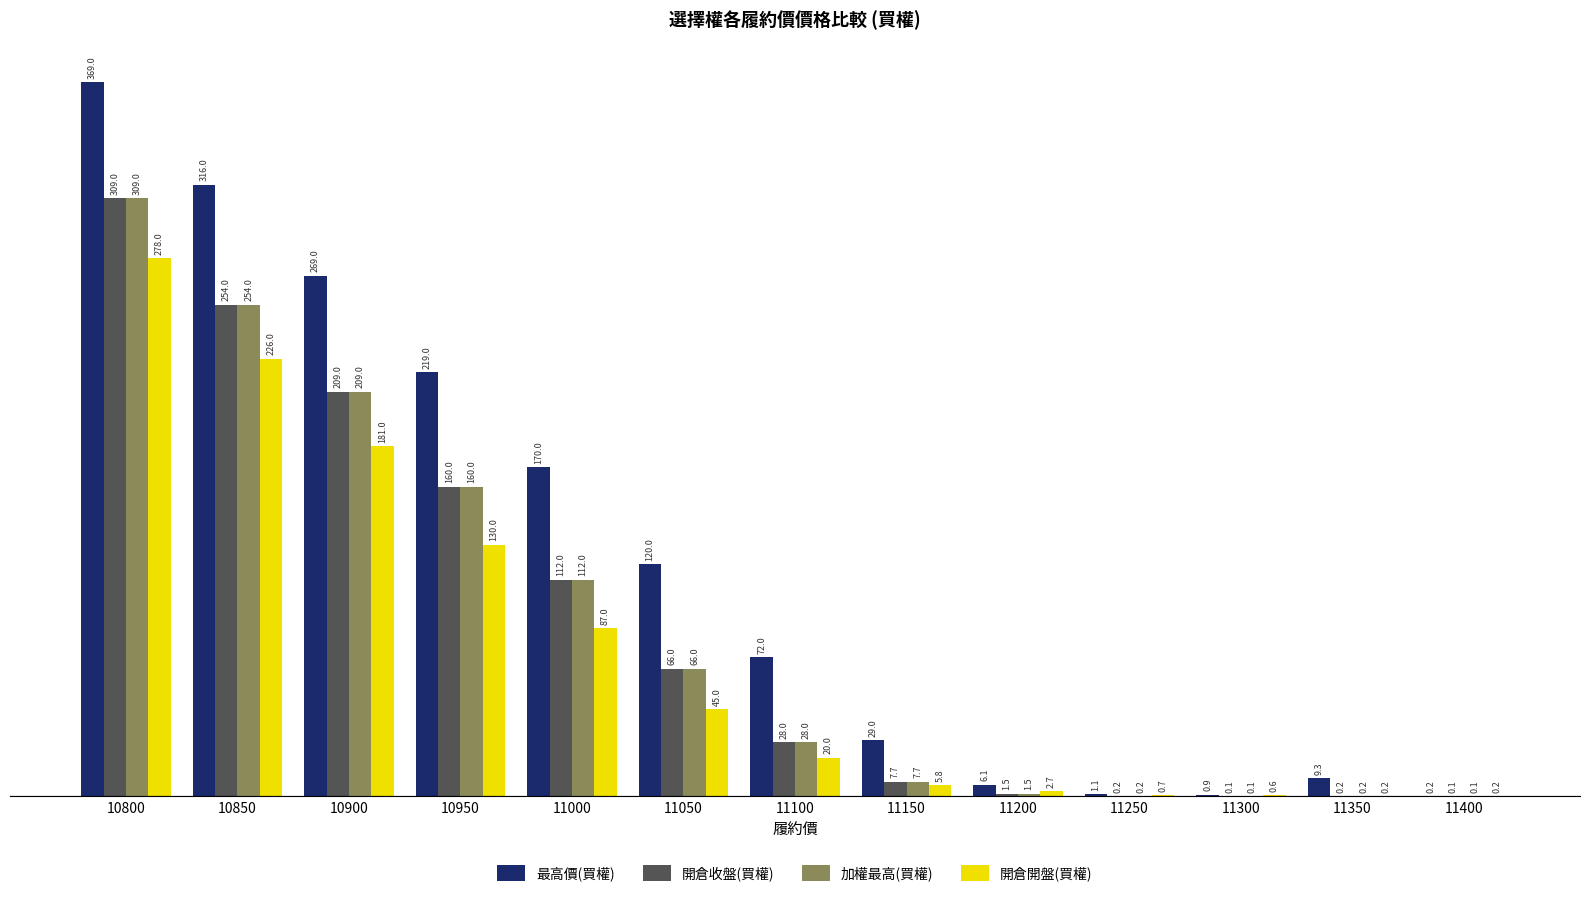

Reading right to left, transcribe all the data shown in this chart.

最高價(買權): 11400=0.2	11350=9.3	11300=0.9	11250=1.1	11200=6.1	11150=29.0	11100=72.0	11050=120.0	11000=170.0	10950=219.0	10900=269.0	10850=316.0	10800=369.0
開倉收盤(買權): 11400=0.1	11350=0.2	11300=0.1	11250=0.2	11200=1.5	11150=7.7	11100=28.0	11050=66.0	11000=112.0	10950=160.0	10900=209.0	10850=254.0	10800=309.0
加權最高(買權): 11400=0.1	11350=0.2	11300=0.1	11250=0.2	11200=1.5	11150=7.7	11100=28.0	11050=66.0	11000=112.0	10950=160.0	10900=209.0	10850=254.0	10800=309.0
開倉開盤(買權): 11400=0.2	11350=0.2	11300=0.6	11250=0.7	11200=2.7	11150=5.8	11100=20.0	11050=45.0	11000=87.0	10950=130.0	10900=181.0	10850=226.0	10800=278.0